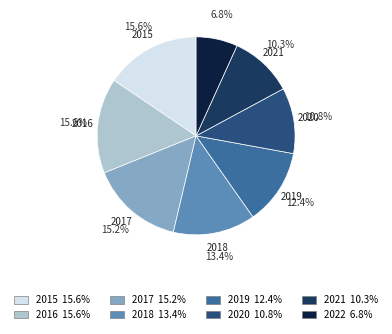

Combined, do 2019 and 2017 account for over 50%?

No